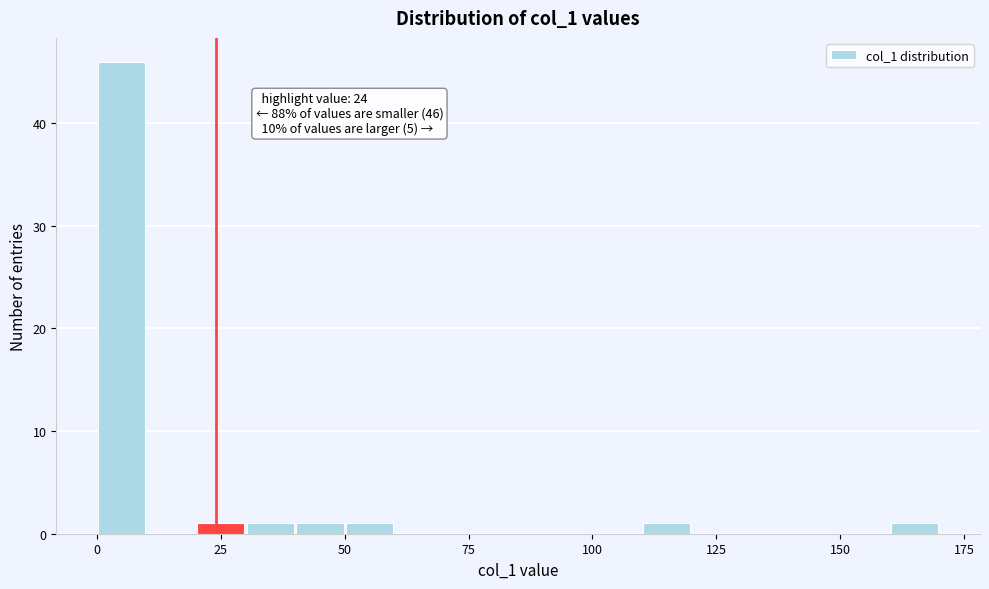

Read against the x-axis, roughly where is the centre of the tallest bar?

5